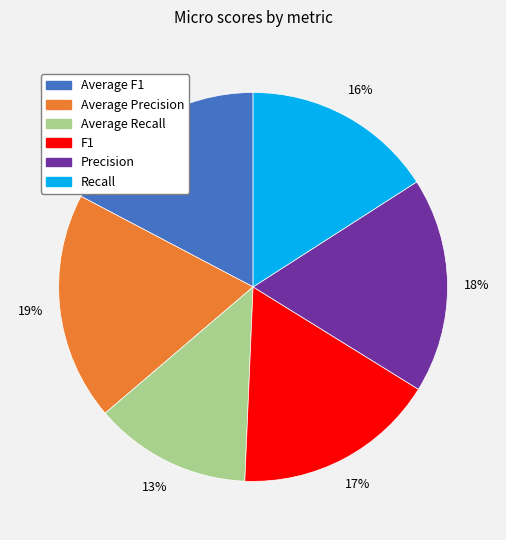

To the nearest percent, what portion does Recall represent?

16%